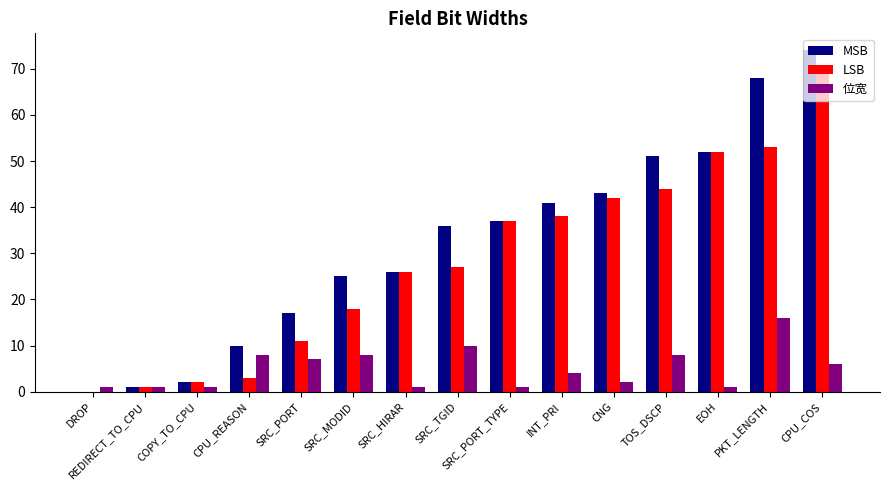

Does the chart contain stacked bars?

No